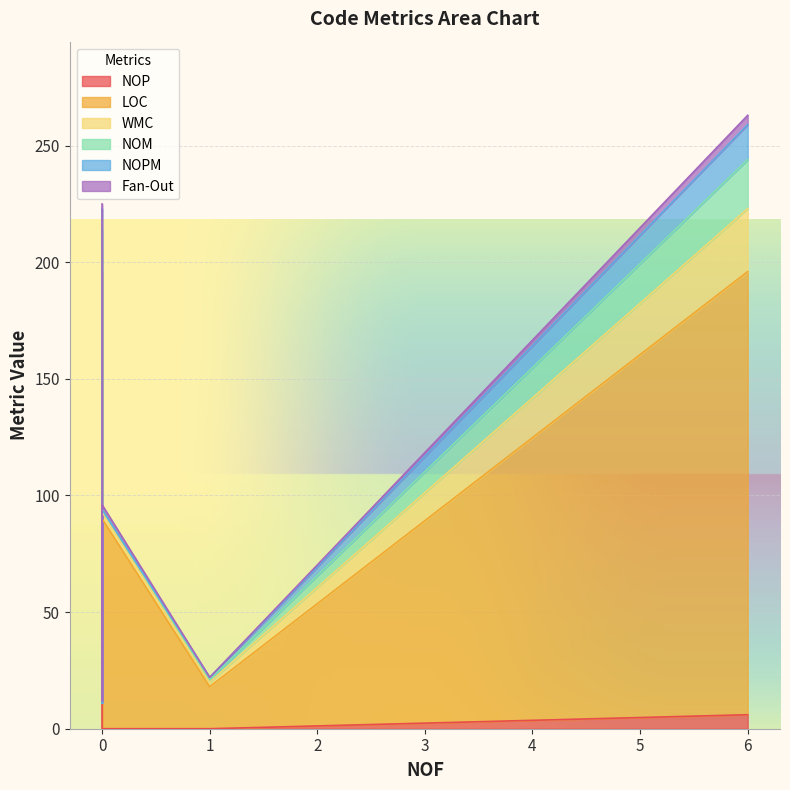

At which category is the sum across all series the highest?

6